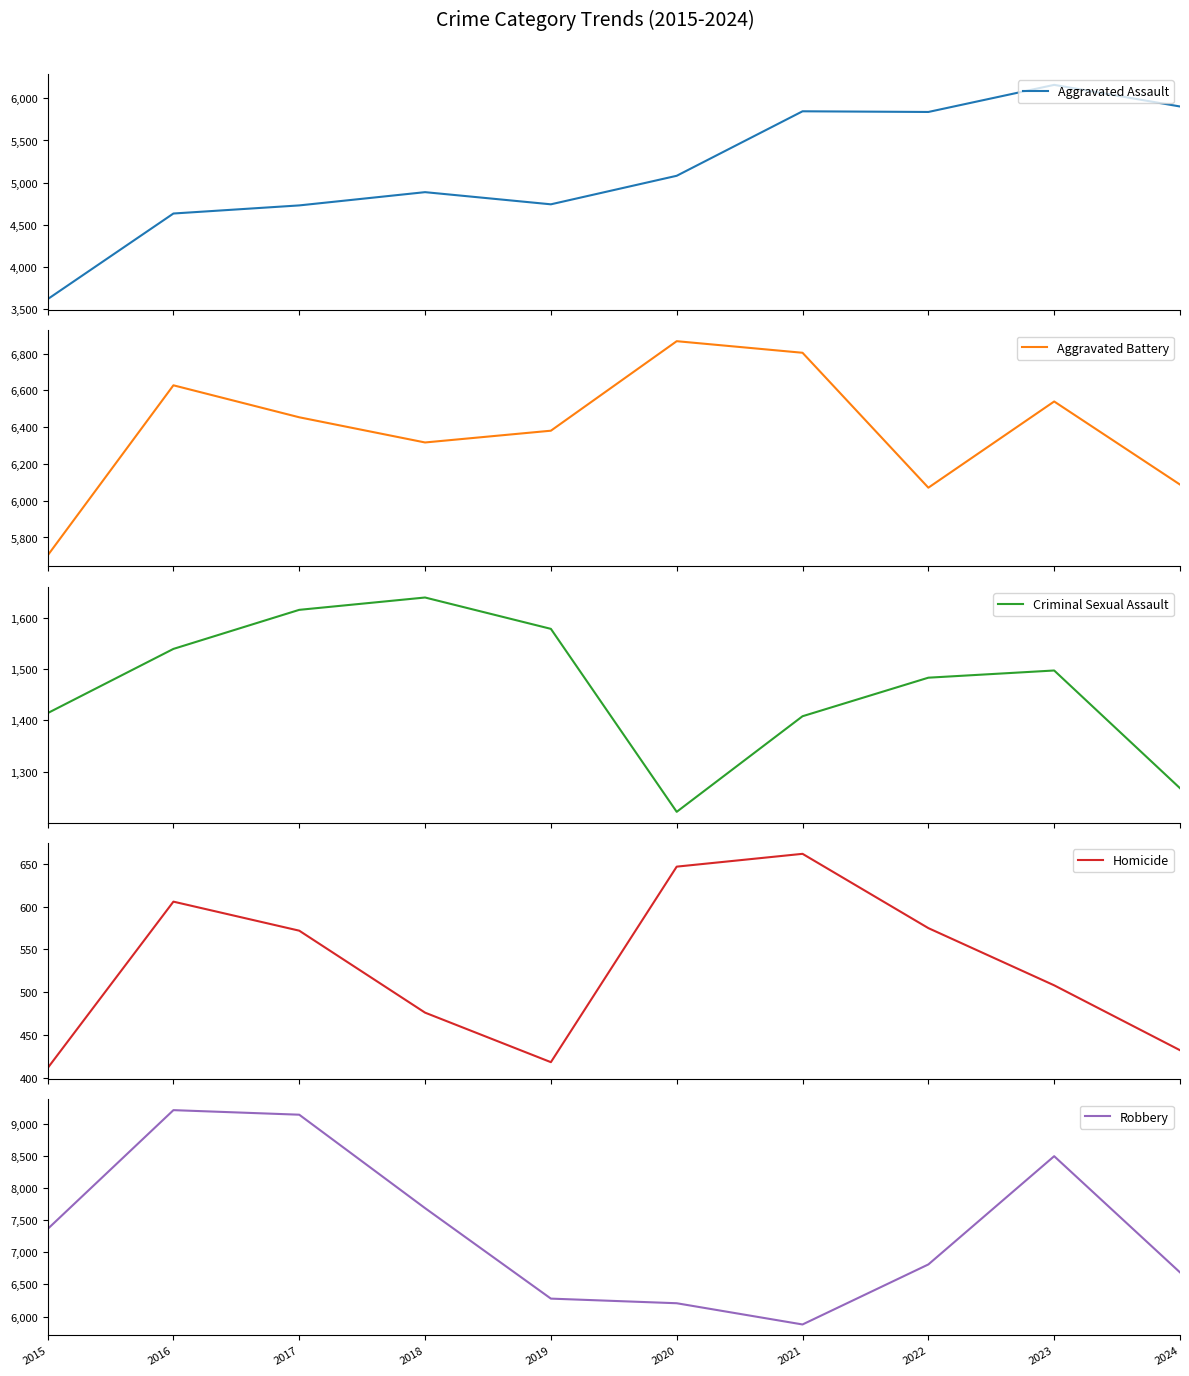

The value of Robbery at 2020 is 8711. True or false?

False